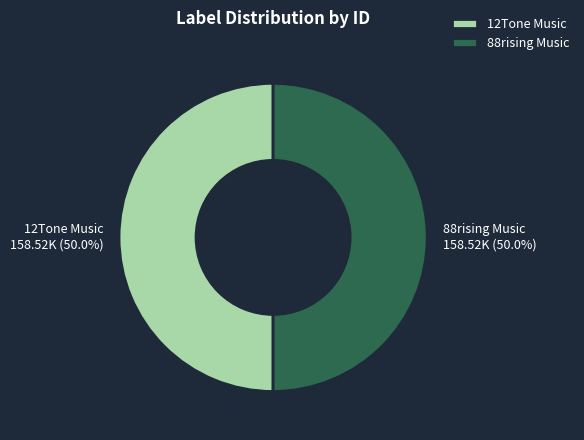

What is the ratio of the value at 12Tone Music to the value at 88rising Music?

1.0